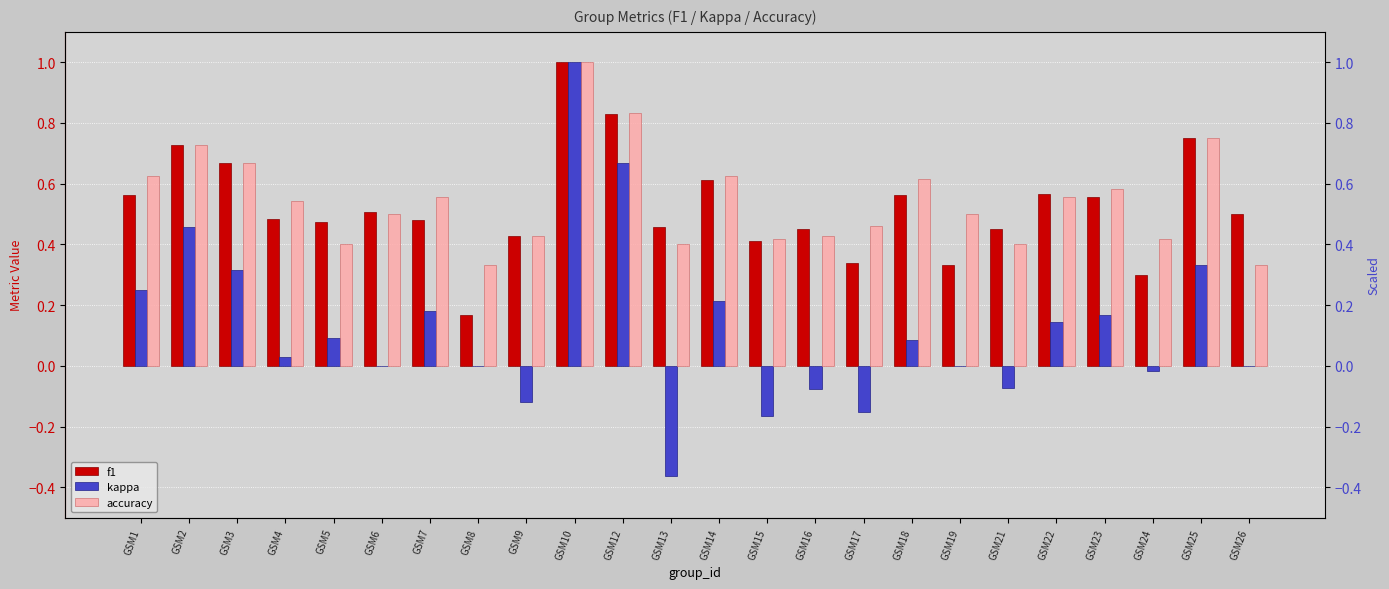

The f1 series shows 0.1 at GSM23. True or false?

False